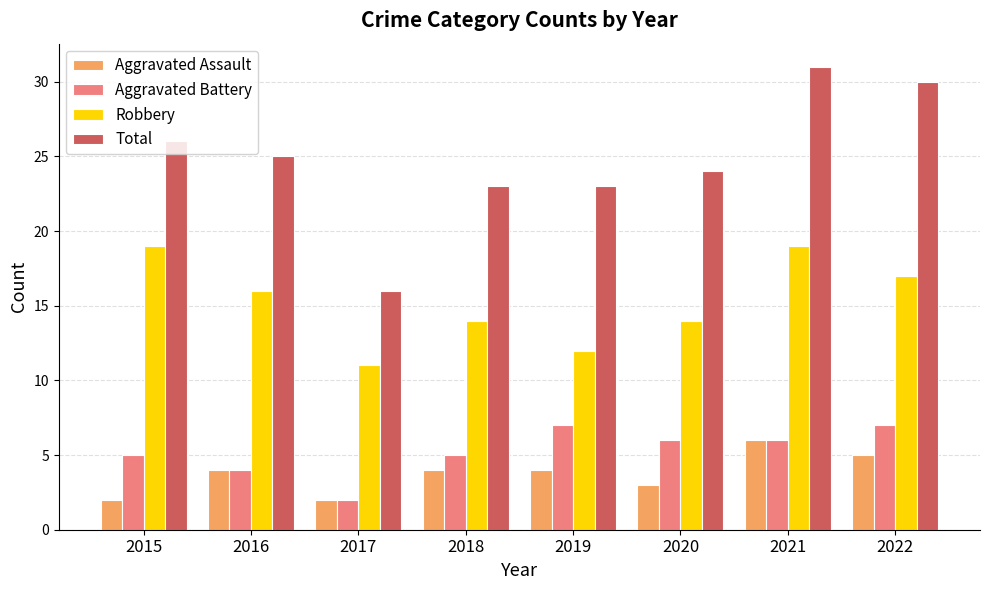

Reading right to left, transcribe all the data shown in this chart.

Aggravated Assault: 2022=5	2021=6	2020=3	2019=4	2018=4	2017=2	2016=4	2015=2
Aggravated Battery: 2022=7	2021=6	2020=6	2019=7	2018=5	2017=2	2016=4	2015=5
Robbery: 2022=17	2021=19	2020=14	2019=12	2018=14	2017=11	2016=16	2015=19
Total: 2022=30	2021=31	2020=24	2019=23	2018=23	2017=16	2016=25	2015=26